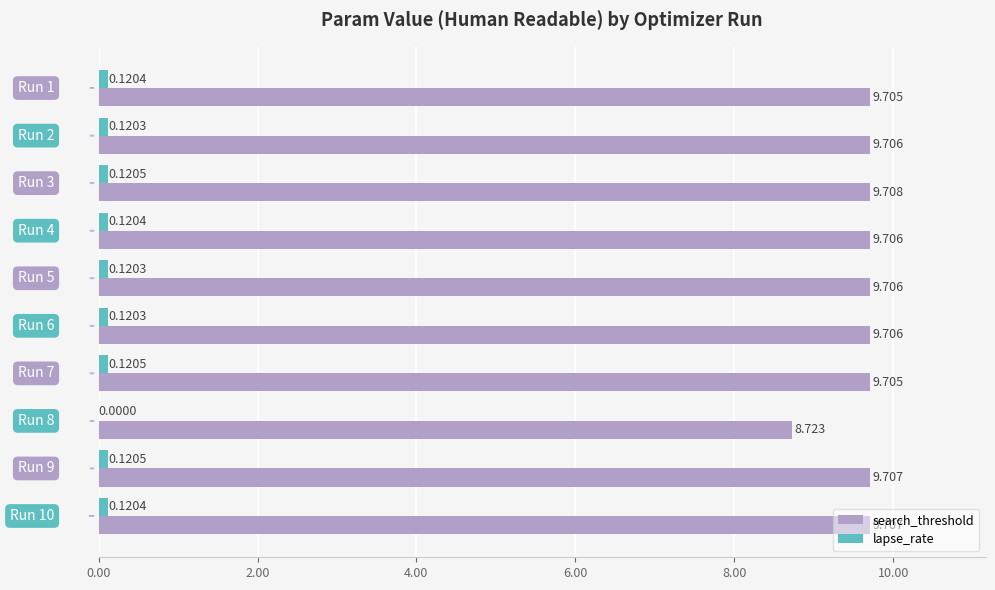

At which label does search_threshold reach its peak?

Run 3